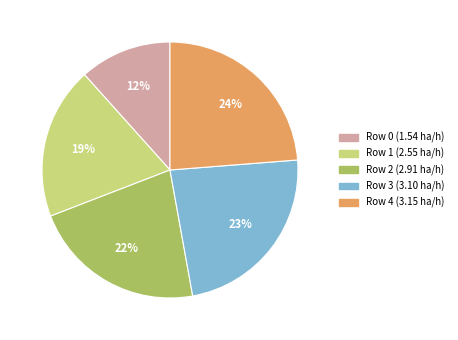

Does any single category account for the majority?

No